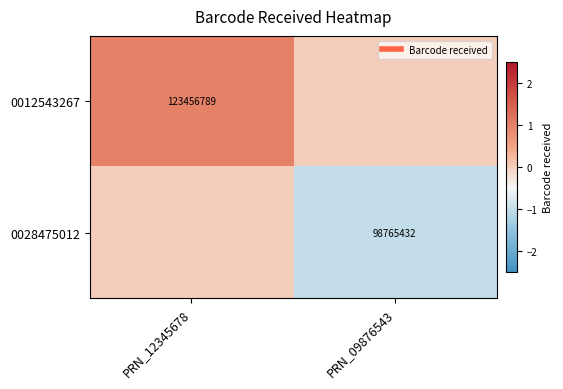

The value of 0028475012 at PRN_12345678 is 0. True or false?

True